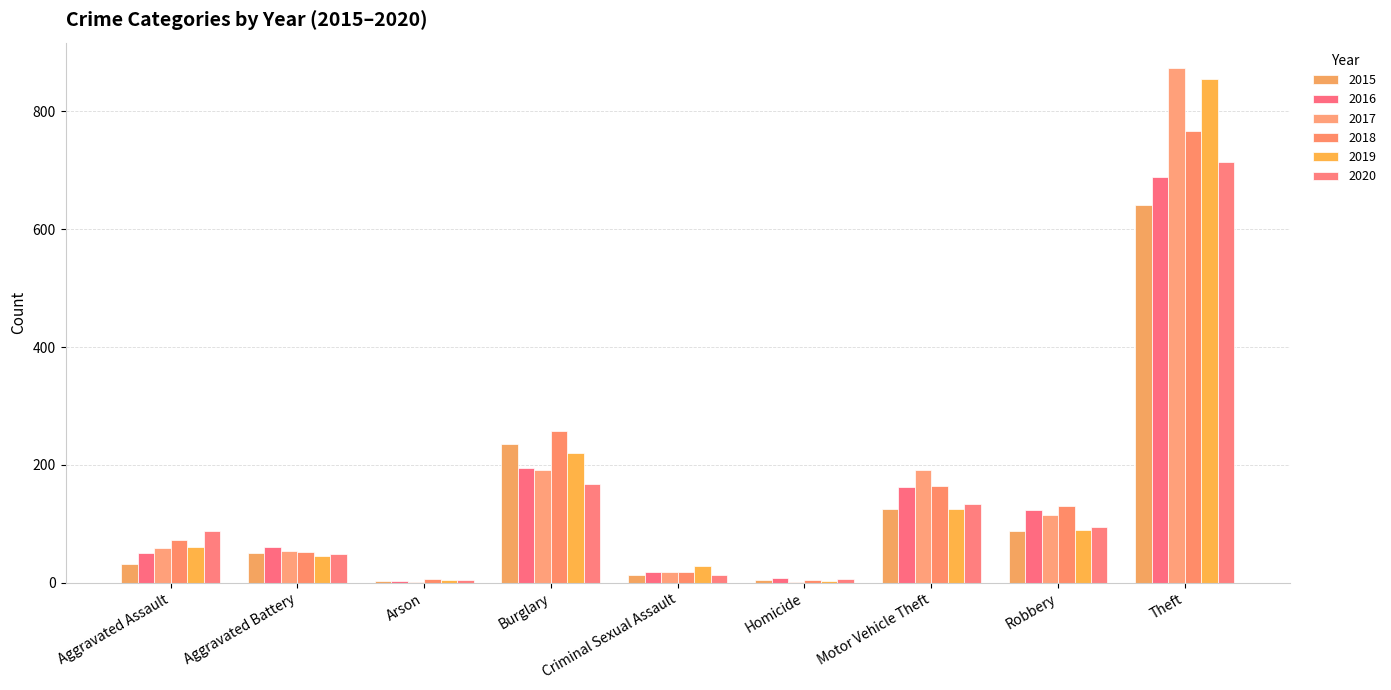

Which series has the largest total across all categories?

2017